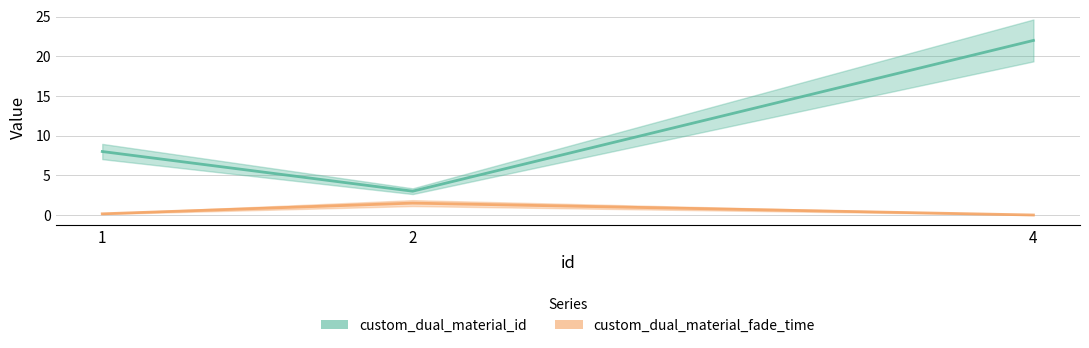

Between 1 and 4, which is larger?

4